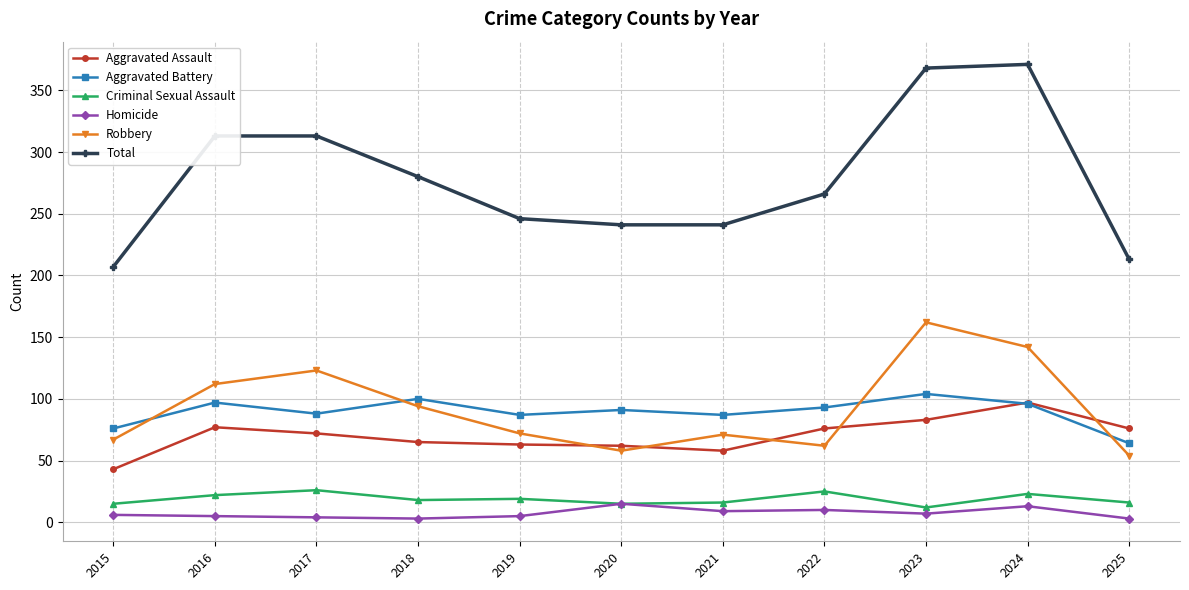

What is the highest value of the Aggravated Assault series?

97